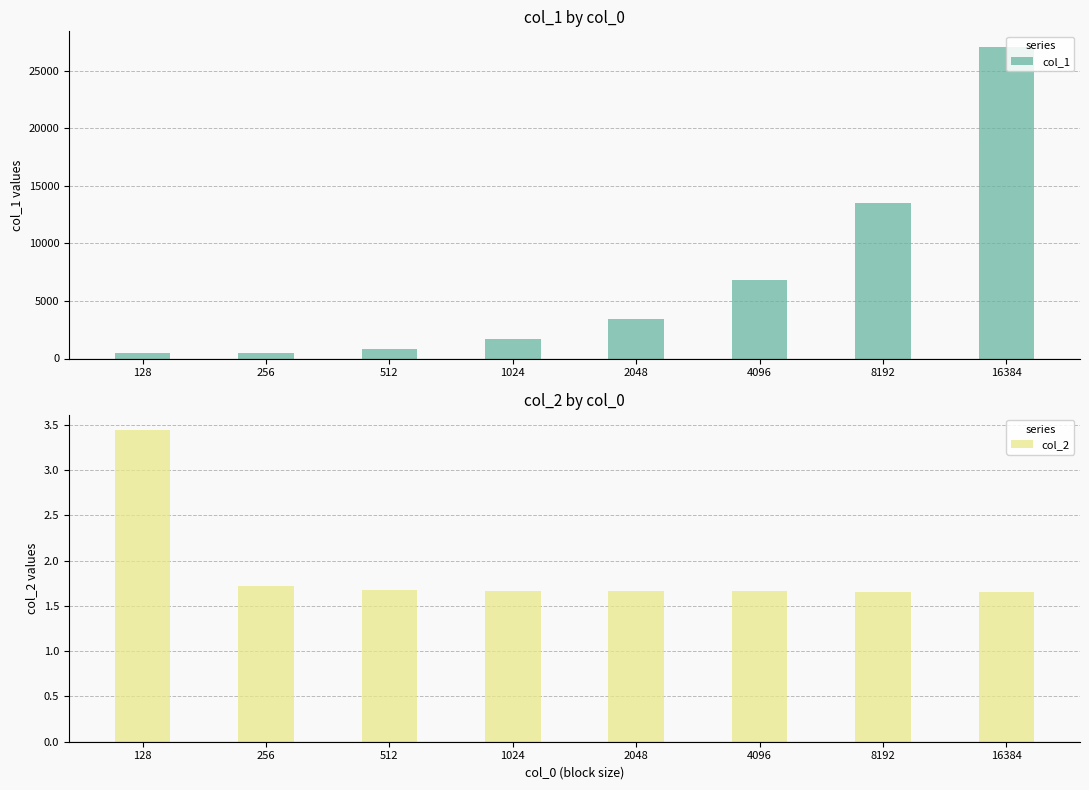

Are the bars horizontal?

No